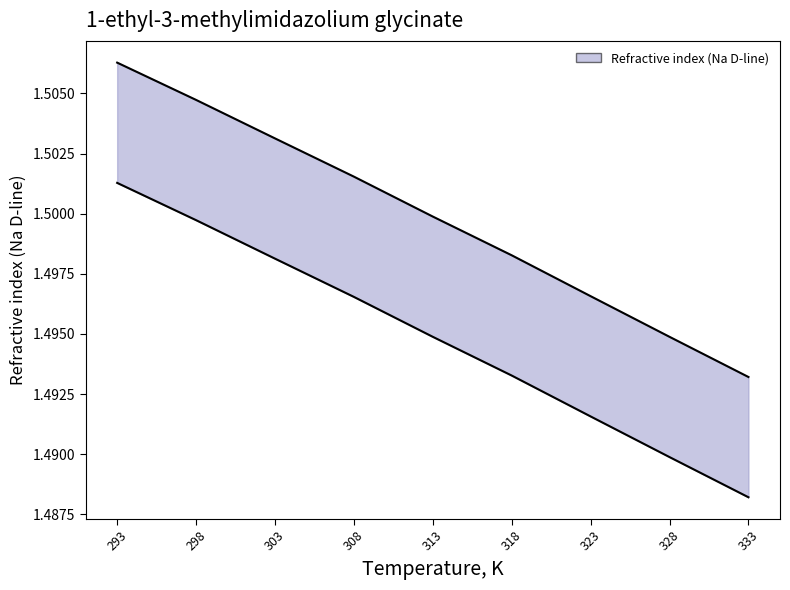

The chart shows a value of 2.0 at 308. True or false?

False